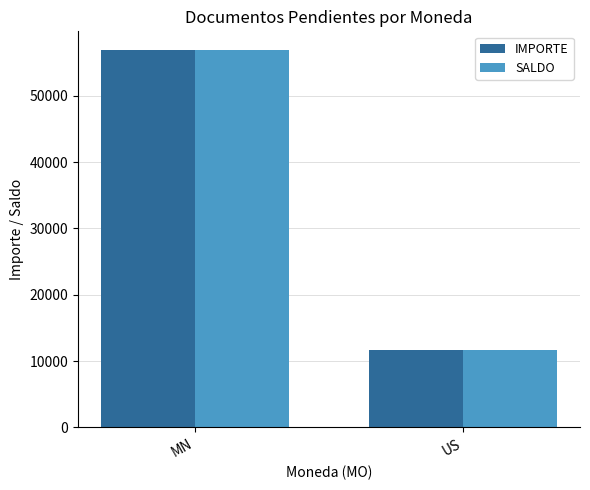

How many values in the IMPORTE series exceed 56873?

1